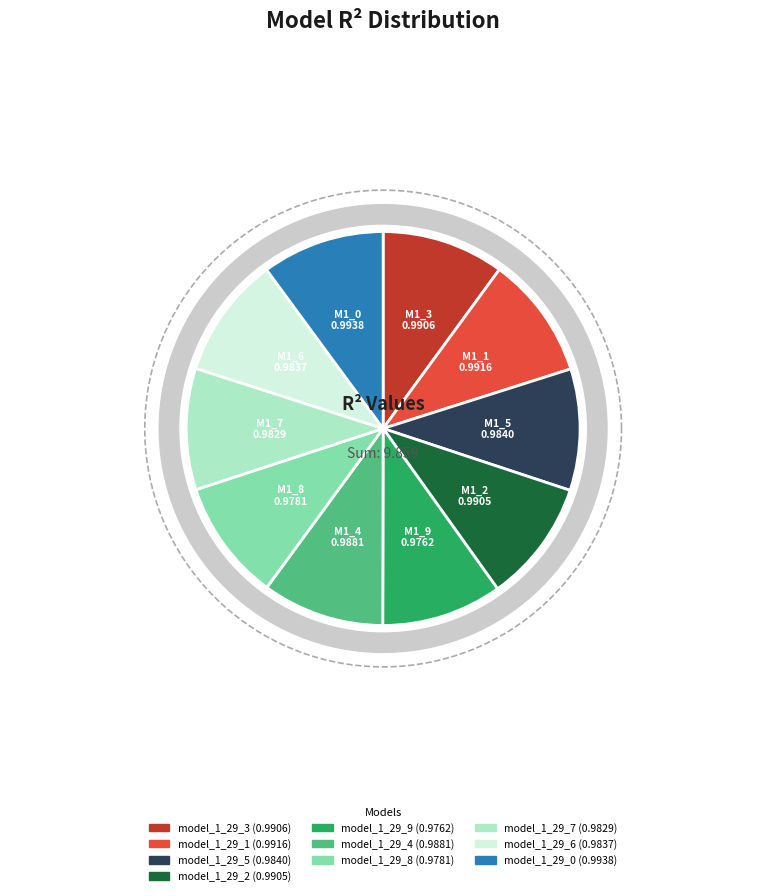

To the nearest percent, what portion does model_1_29_4 represent?

10%